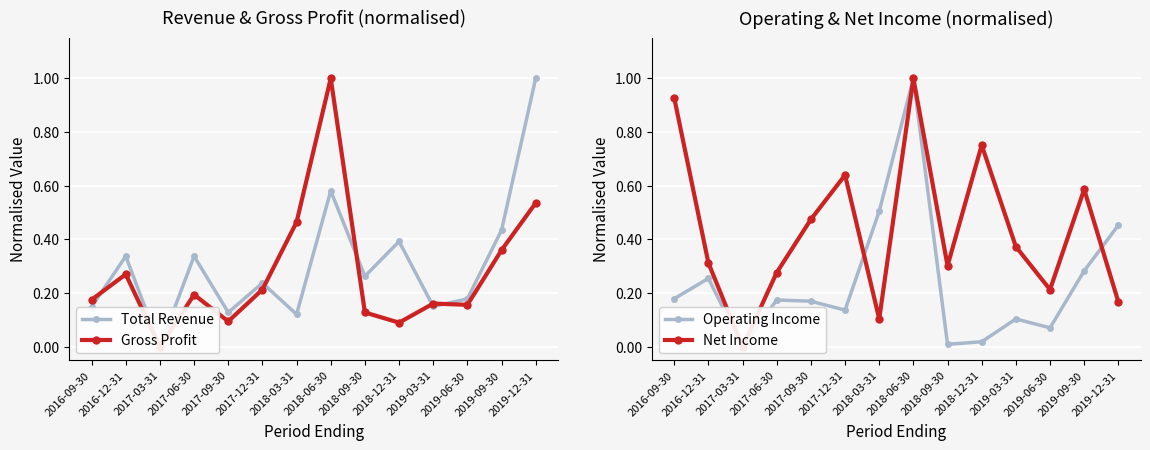

Which series has the widest spread of values?

Total Revenue